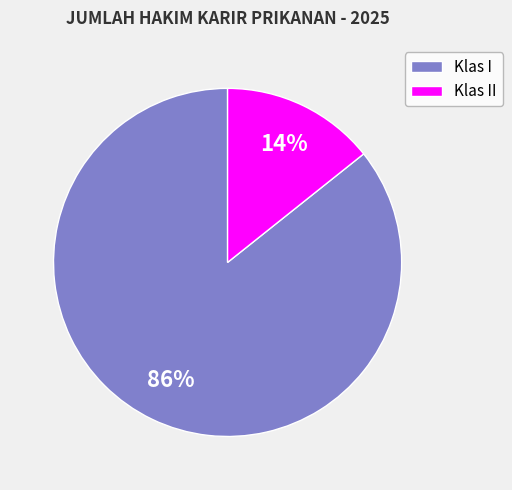

How many slices are in this pie chart?

2